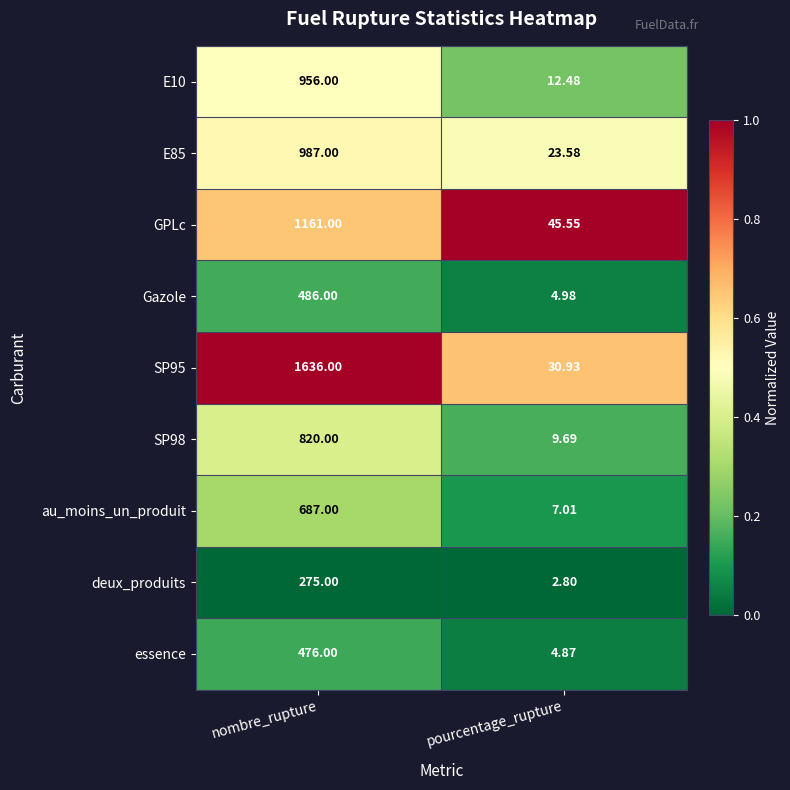

Is the value of au_moins_un_produit at nombre_rupture greater than the value of E85 at nombre_rupture?

No